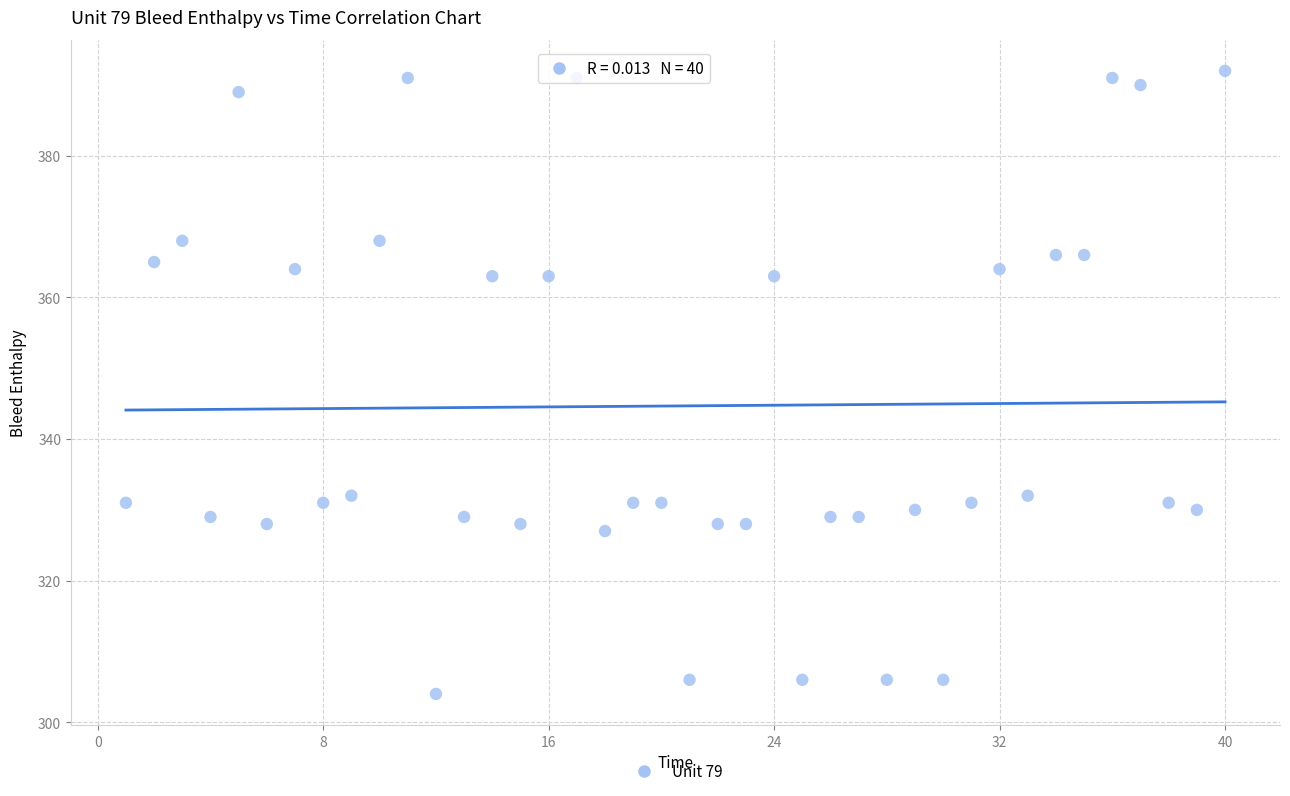

What is the range of Y values (max minus min)?

88